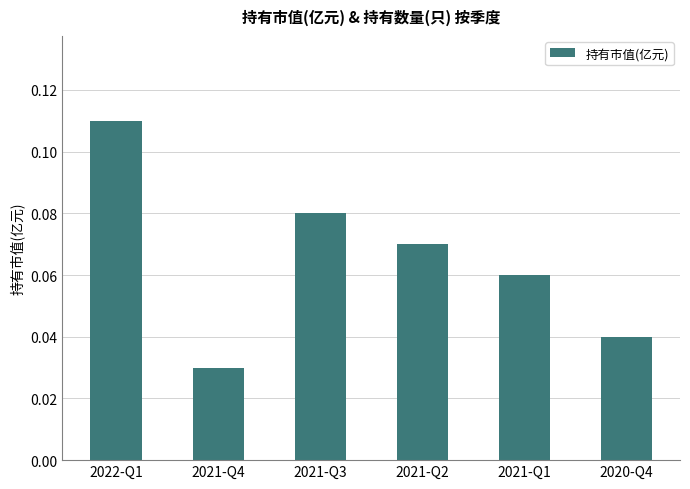

Which category has the lowest value across all series?

2021-Q4